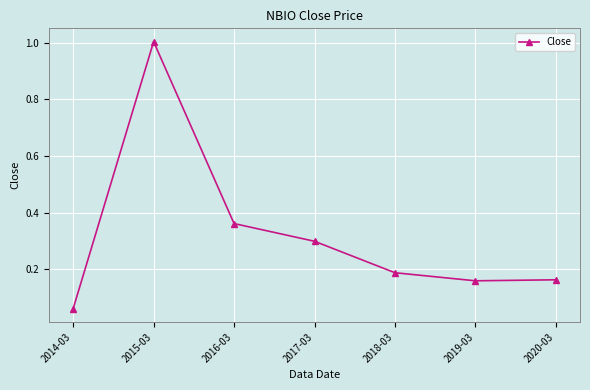

The value at 2018-03 is 0.1. True or false?

False